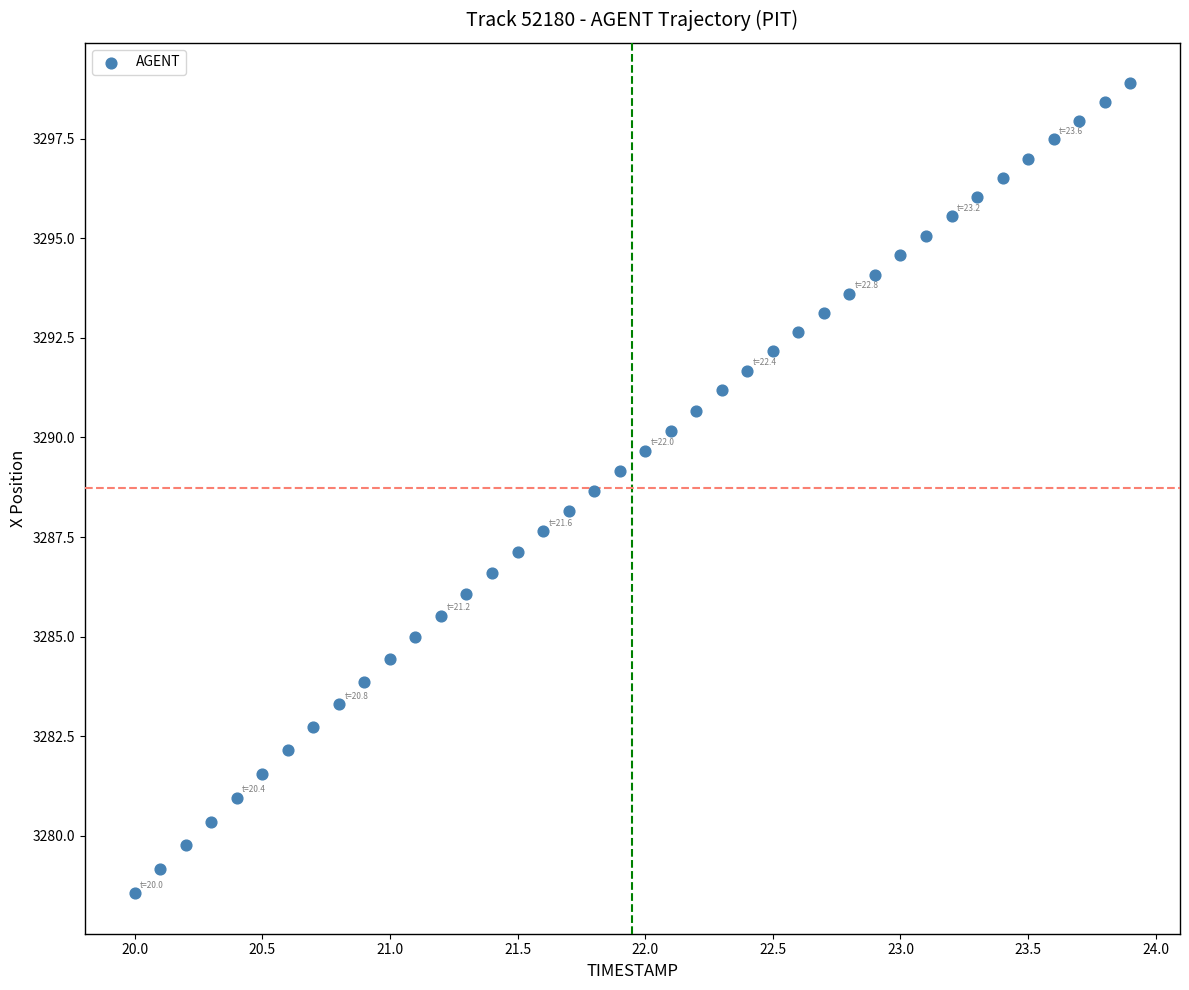

What is the range of Y values (max minus min)?

20.3